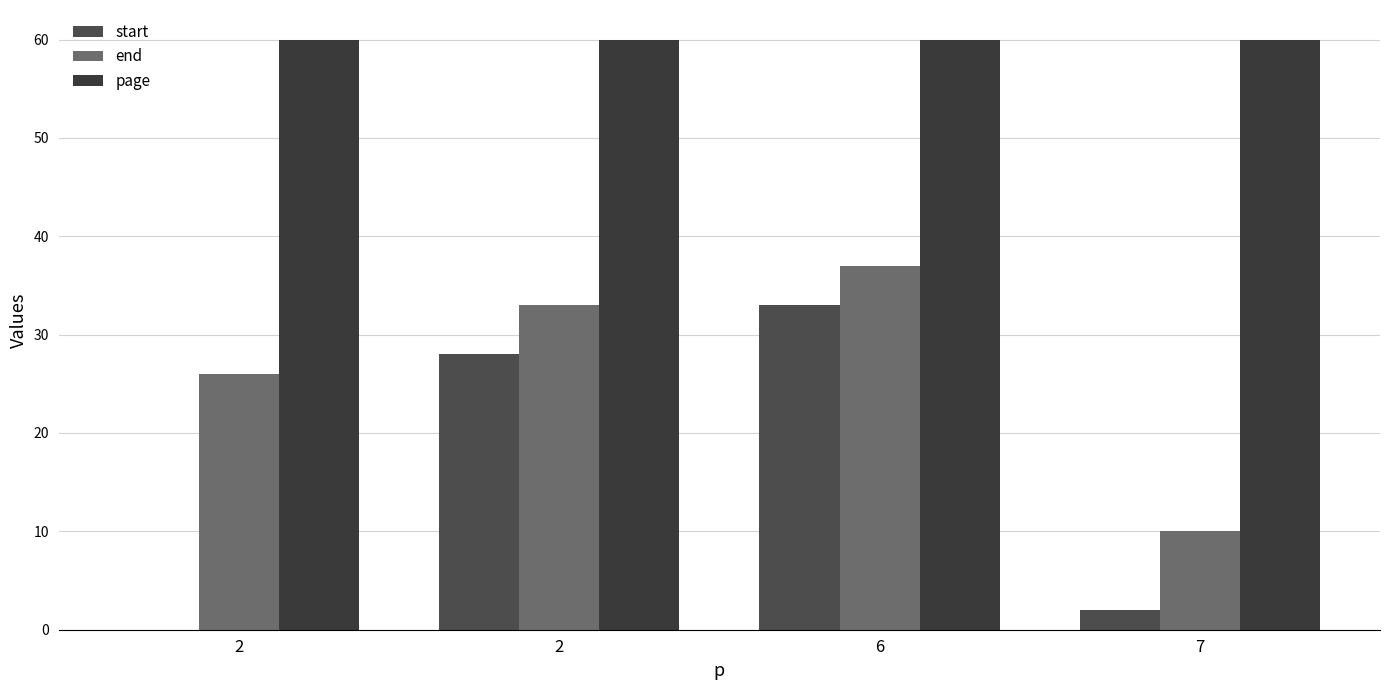

The value of end at 6 is 37. True or false?

True